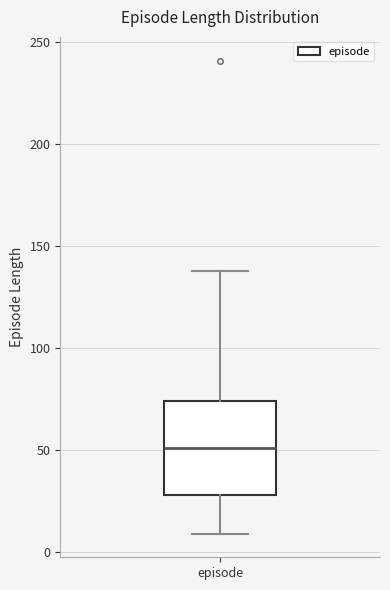

Where does the median line of the box for episode sit on the y-axis? The values are not printed on the chart, so give them approximately, as read against the axis.

50